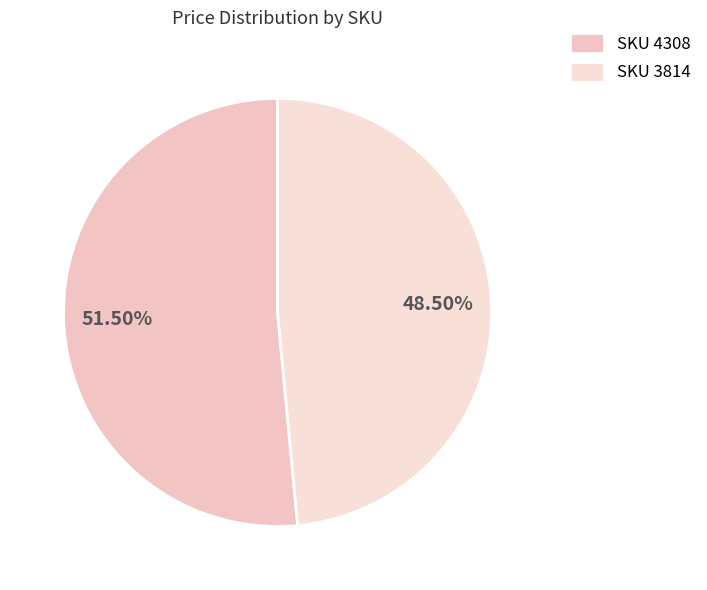

Which slice represents more than half of the pie?

SKU 4308